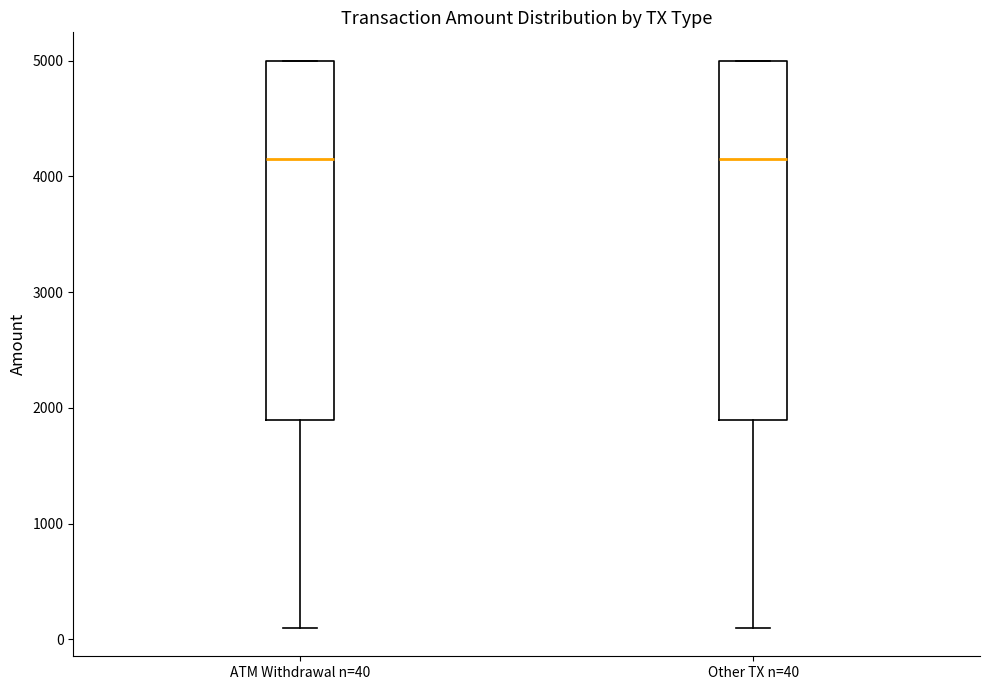

Reading left to right, transcribe this box plot: for each box, give where its median line is, the range the box spans, and where its two whiskers end, as read against the y-axis. The values are not printed on the chart, so give them approximately, as read against the axis.

ATM Withdrawal n=40: median 4200, box 1900 to 5000, whiskers 100 to 5000
Other TX n=40: median 4200, box 1900 to 5000, whiskers 100 to 5000